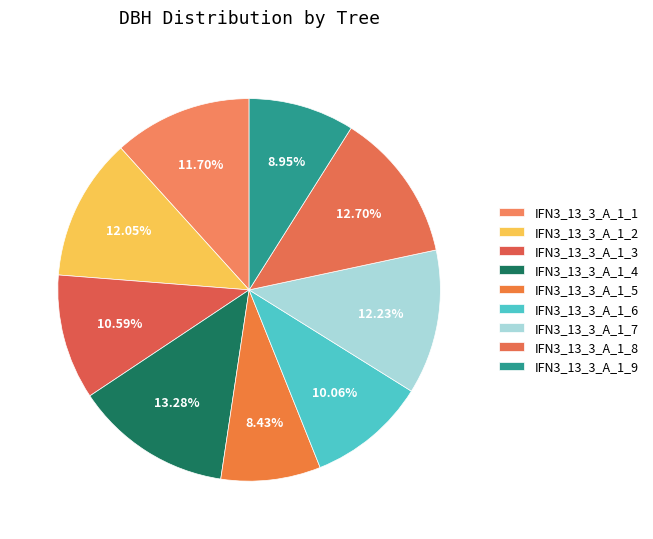

Combined, what portion of the pie is IFN3_13_3_A_1_7 and IFN3_13_3_A_1_2?

24.3%